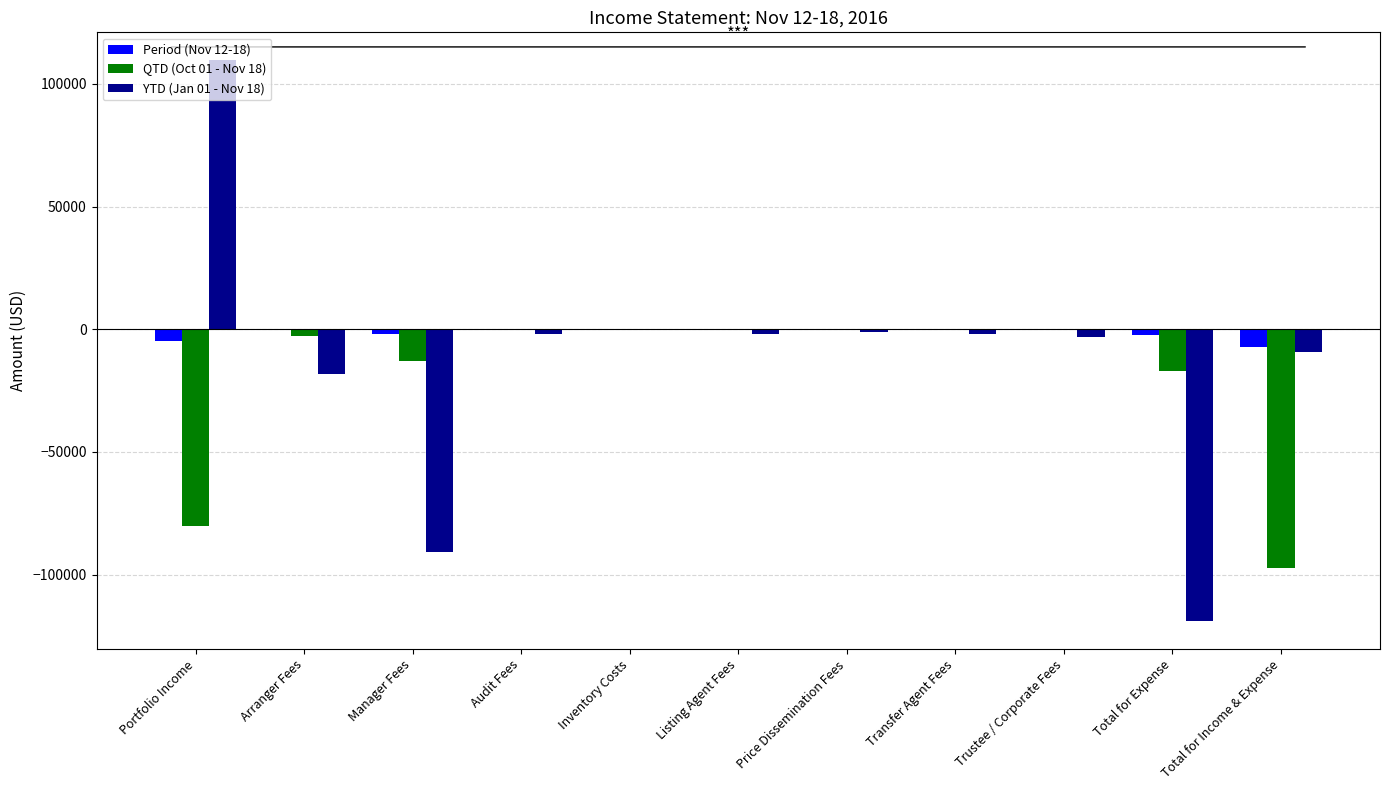

The QTD (Oct 01 - Nov 18) series shows -25408.5 at Portfolio Income. True or false?

False